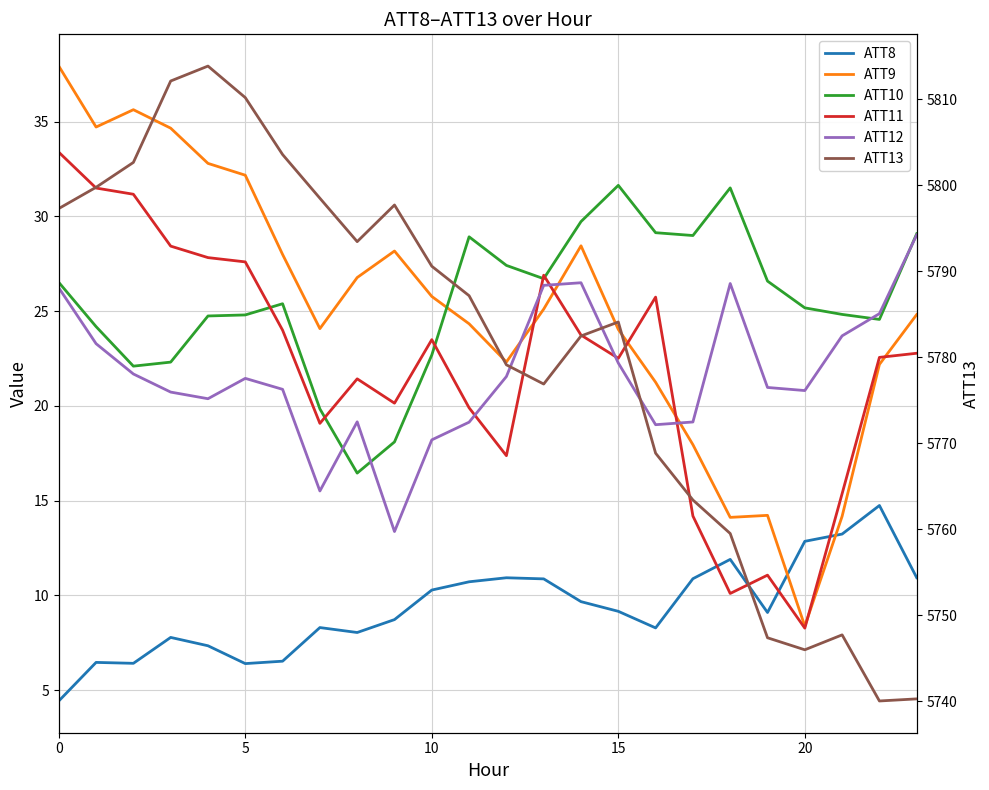

Which series has the widest spread of values?

ATT13